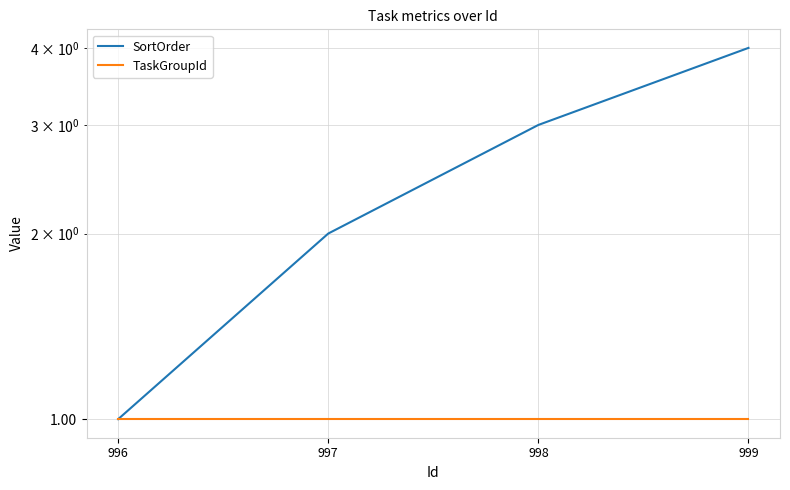

True or false: SortOrder has more than 2 interior local peaks.

False